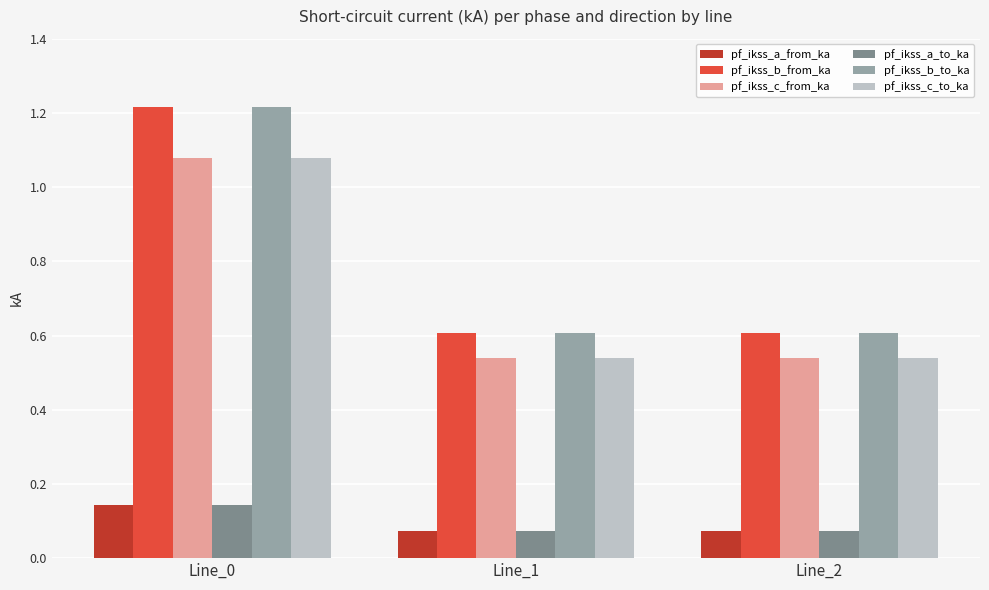

What is the value of the pf_ikss_b_to_ka bar at the 3rd from the left?

0.6